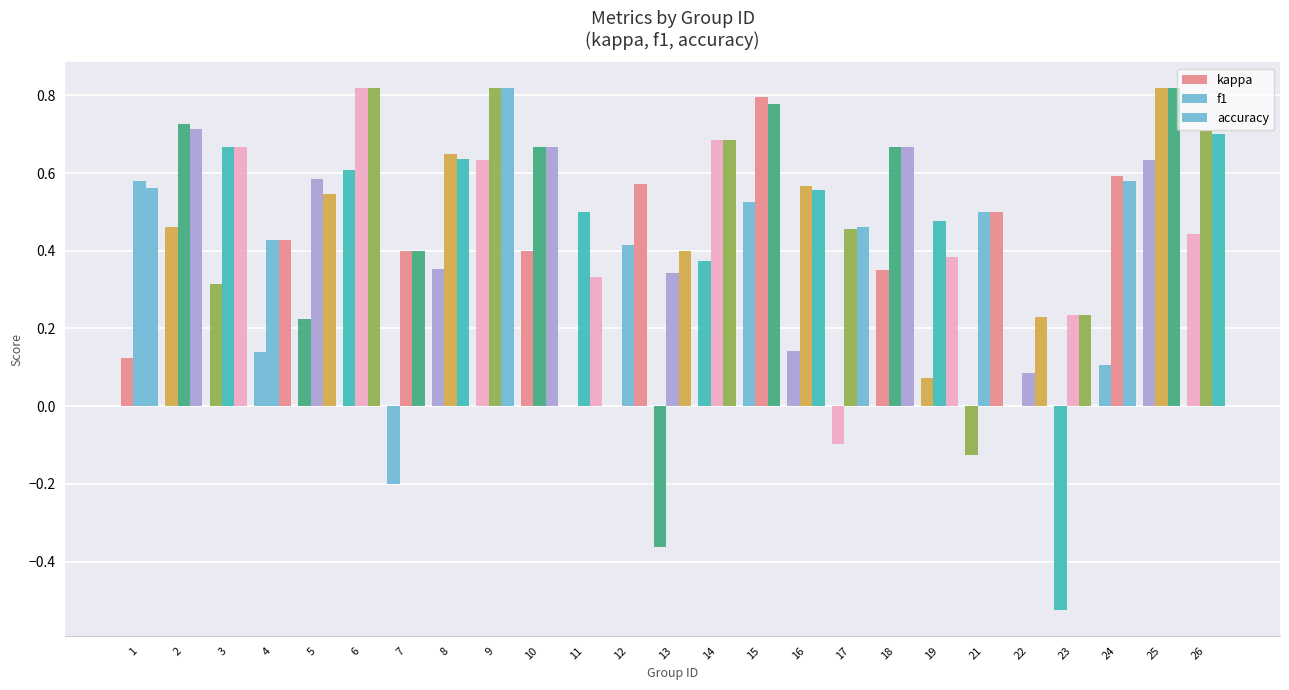

The value of f1 at 9 is 0.8. True or false?

True